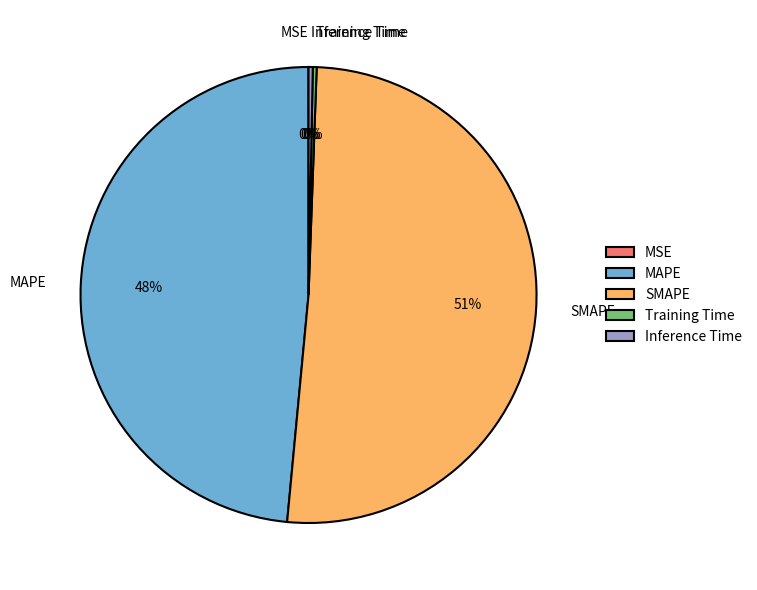

Do MAPE and Inference Time together represent more than half of the pie?

No